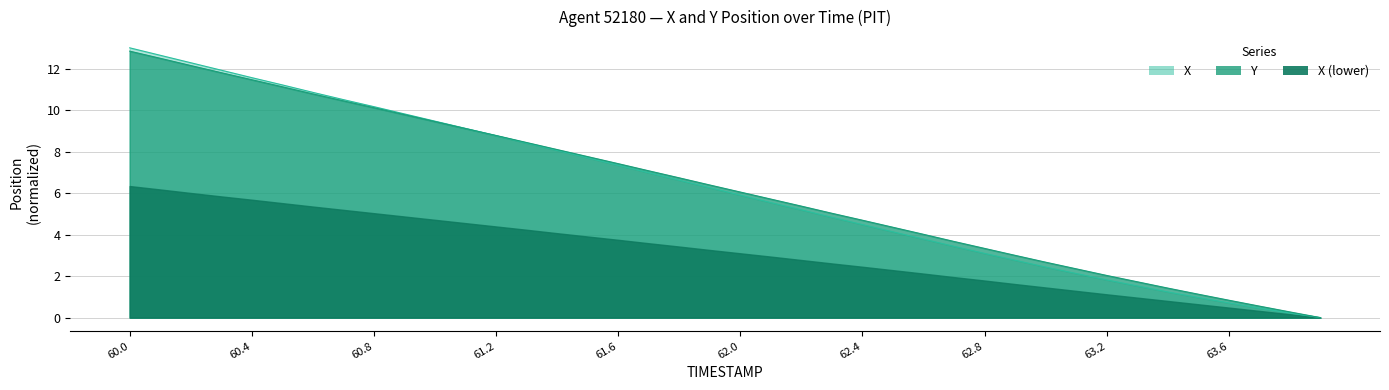

Does the chart display data point markers on the line(s)?

No